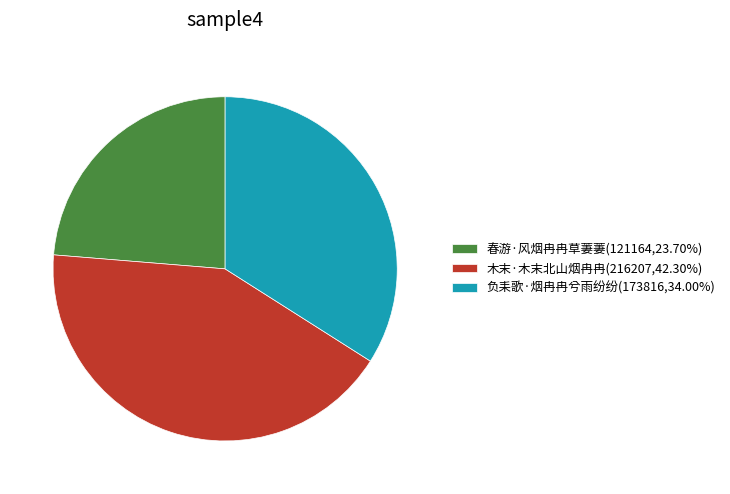

What is the smallest slice in the pie chart?

春游·风烟冉冉草萋萋